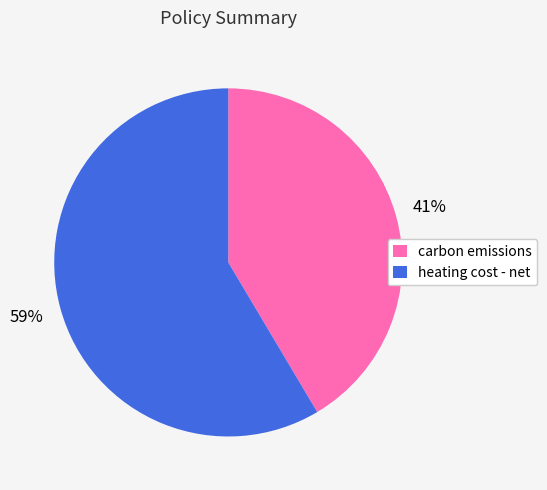

True or false: heating cost - net accounts for 68% of the total.

False